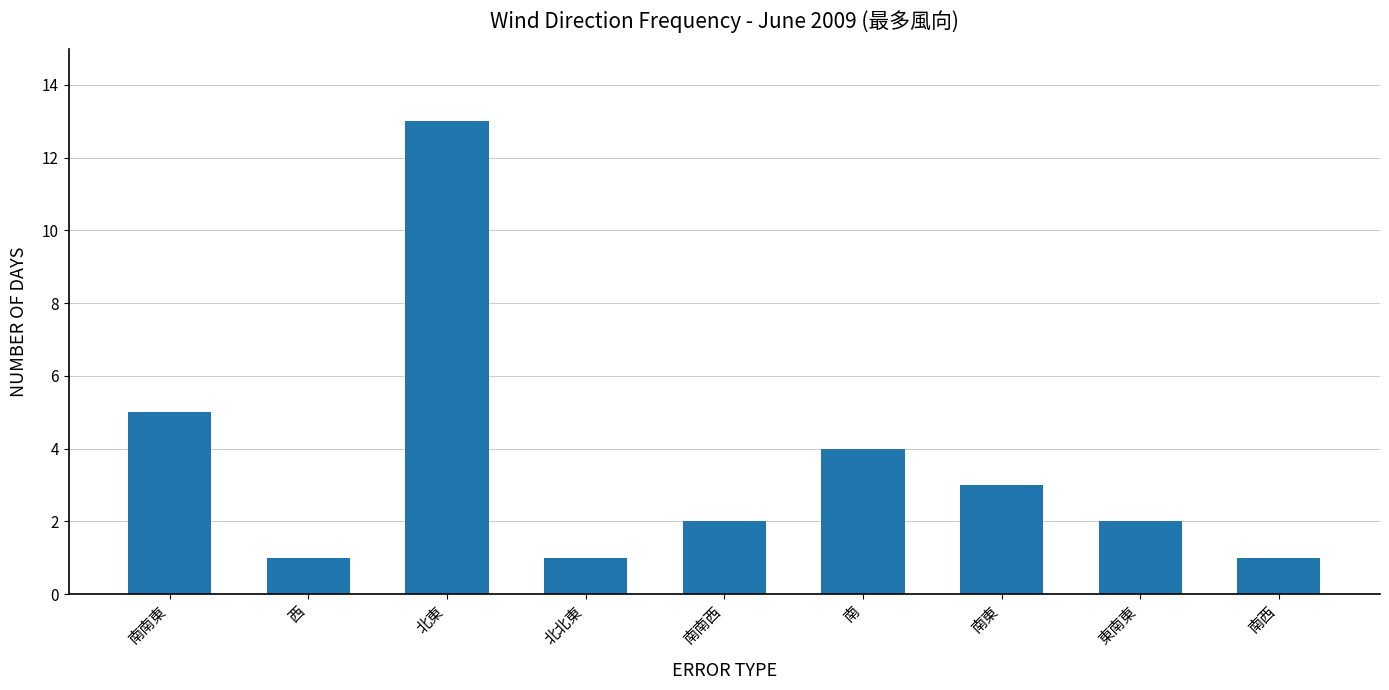

What is the difference between the second highest and minimum values?

4